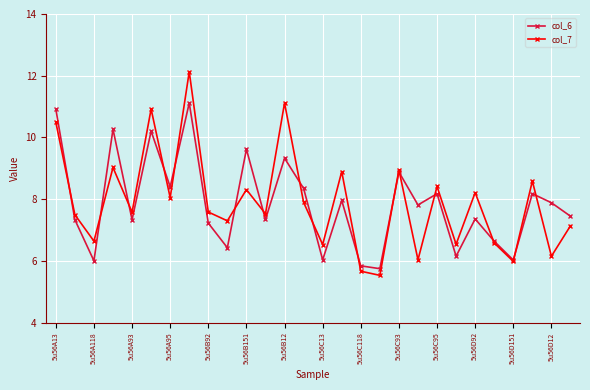

What is the minimum value shown in the chart?

5.5